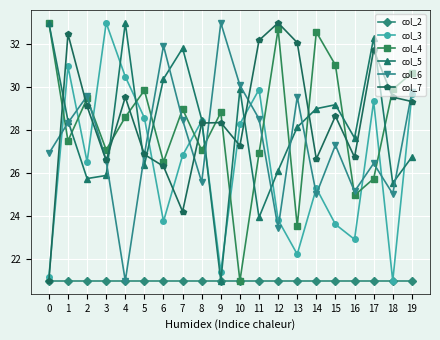

Where do col_5 and col_7 first cross each other?

0 and 1